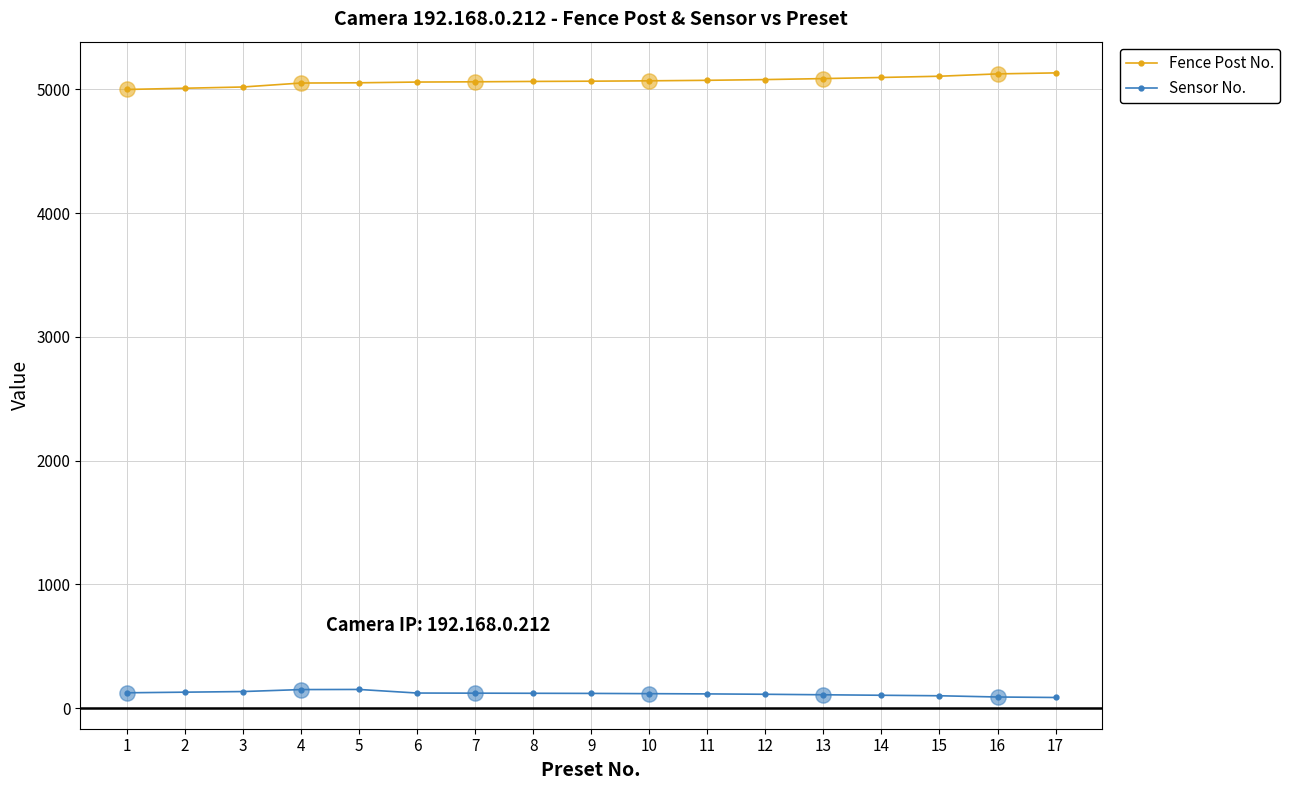

What is the total value across all series at 7?

5181